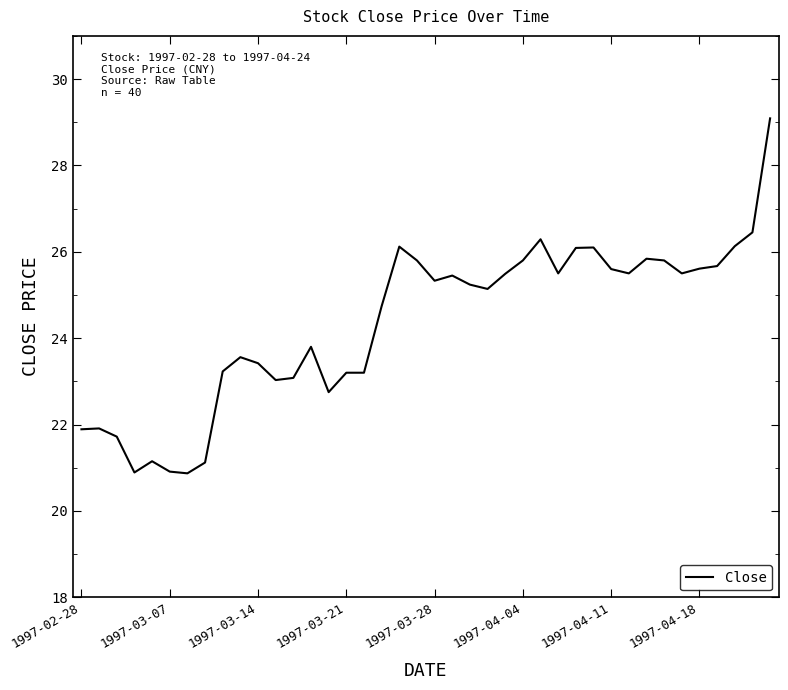

What is the maximum value shown in the chart?

29.1